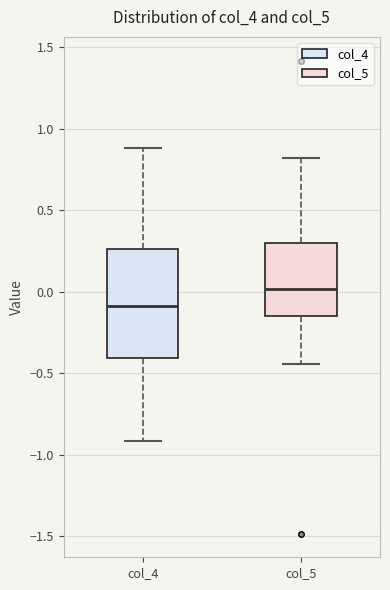

Where is the lower edge of the box for col_4 on the y-axis? The values are not printed on the chart, so give them approximately, as read against the axis.

-0.40